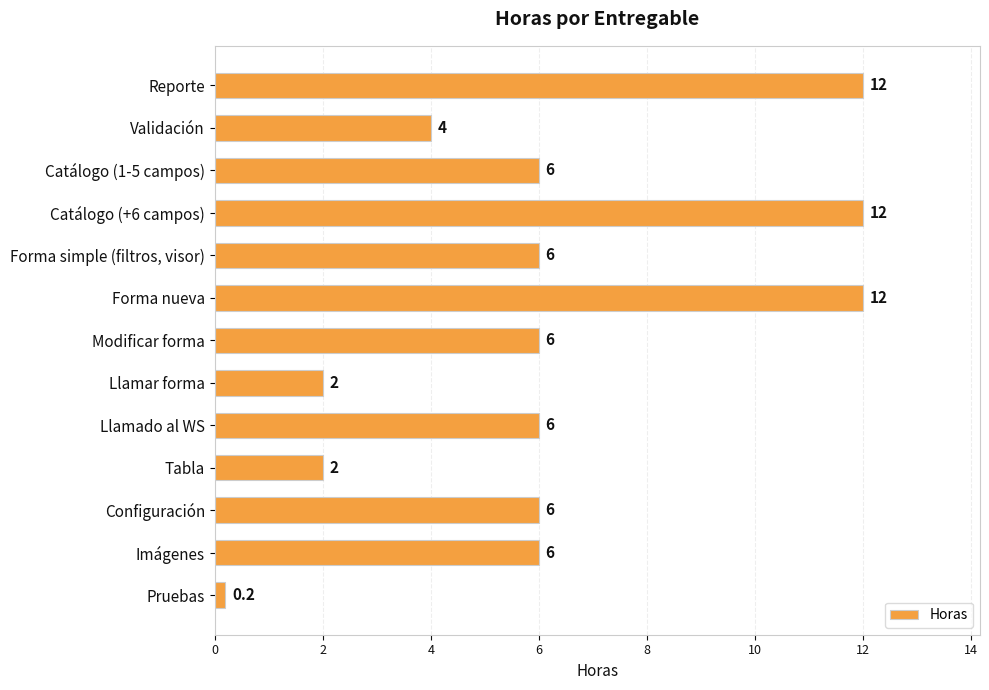

Does the chart contain stacked bars?

No